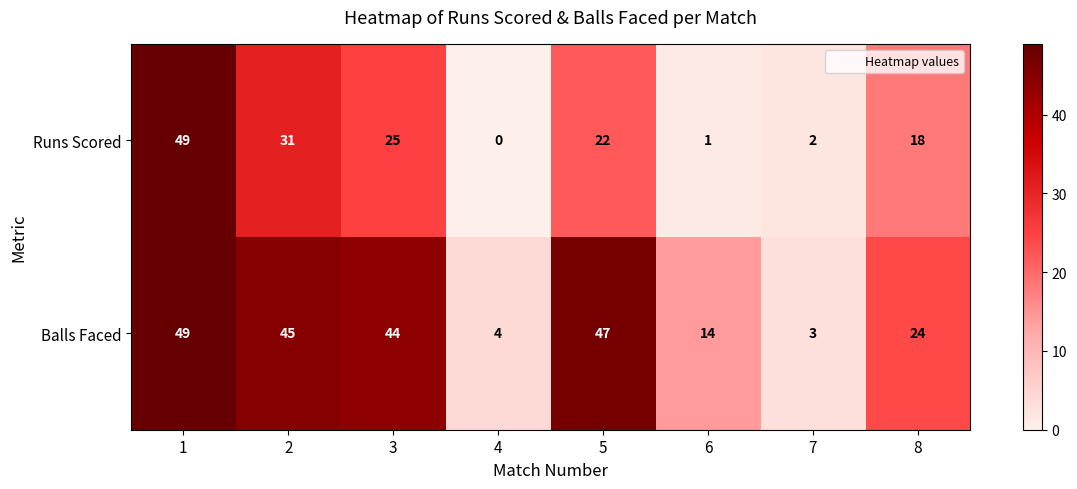

How many values in the Runs Scored series are below 22?

4